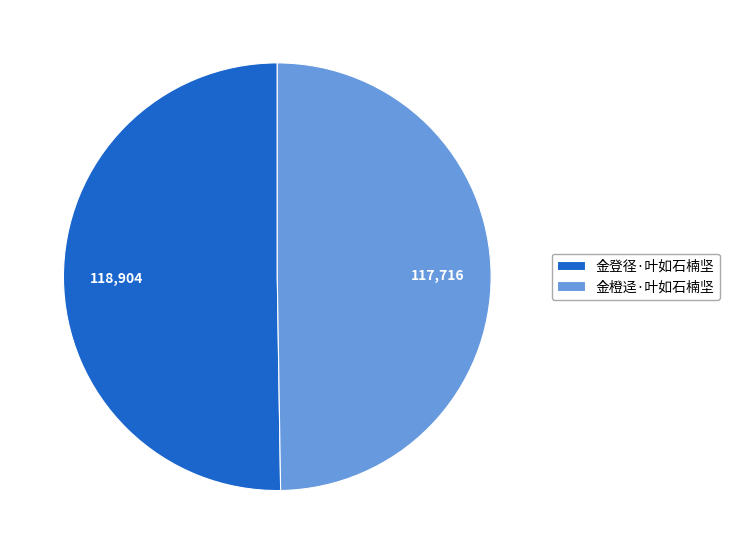

How many segments does this pie chart have?

2